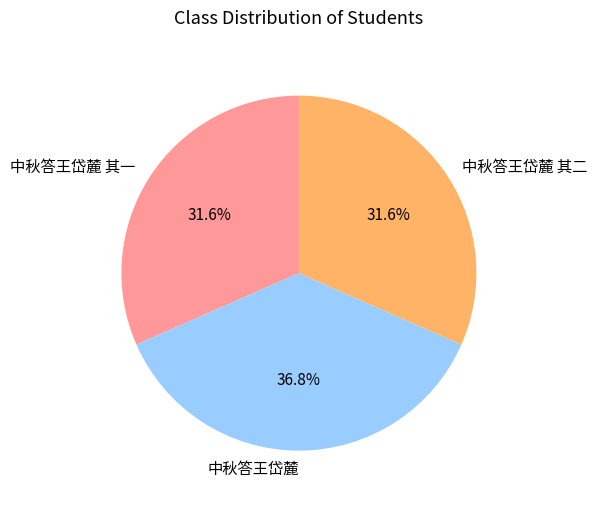

Which slice is the largest?

中秋答王岱麓